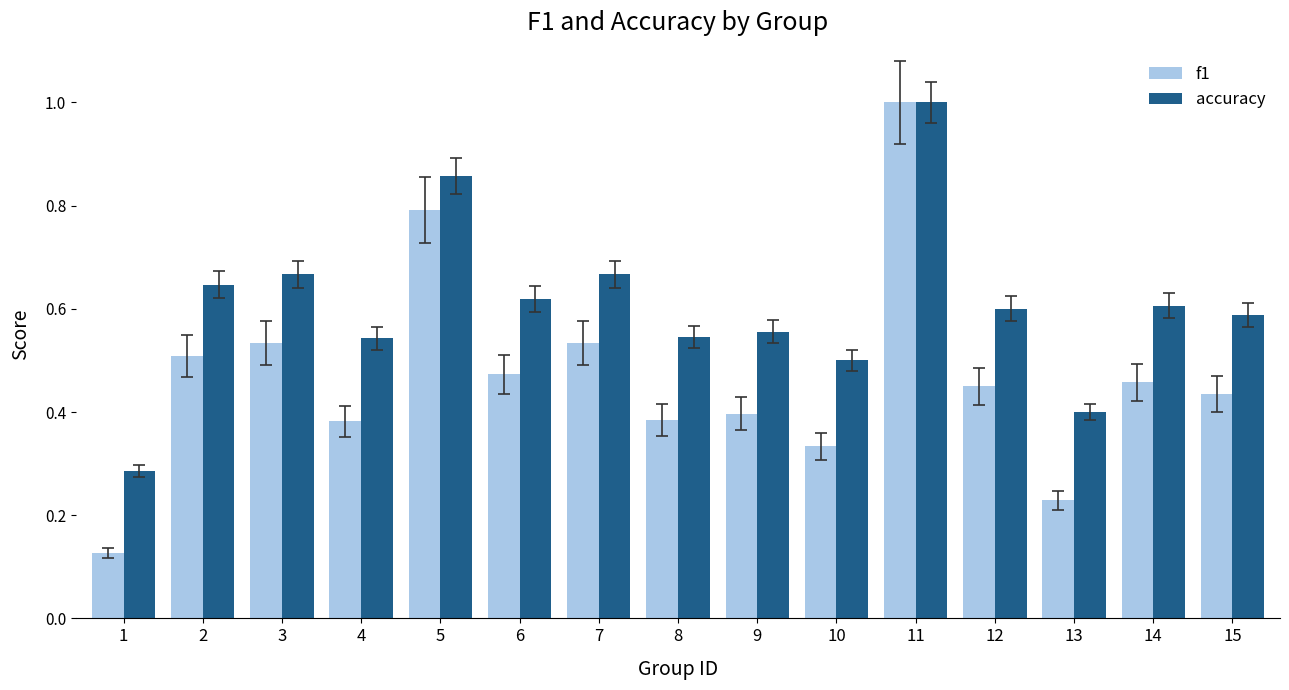

How many distinct data groups are displayed?

2